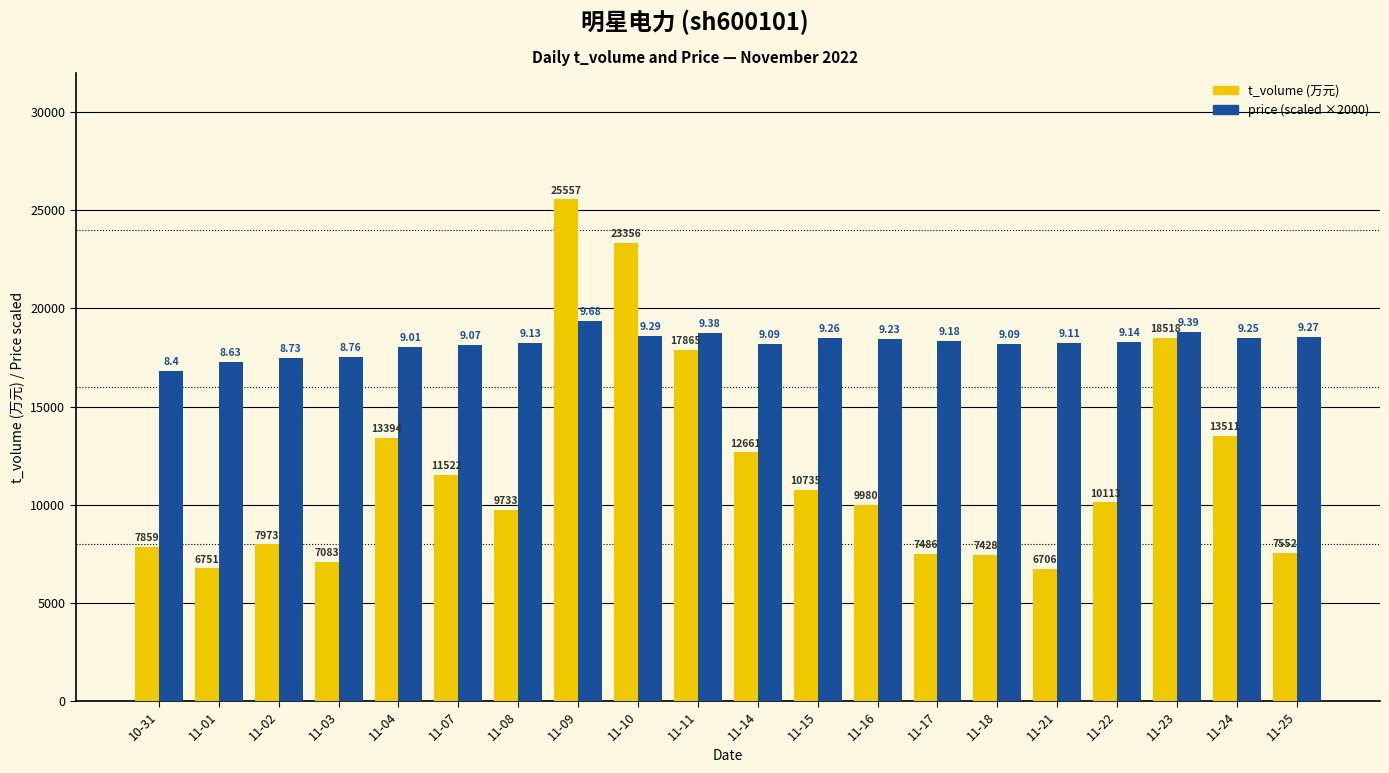

What is the label of the 12th bar from the right?

11-10